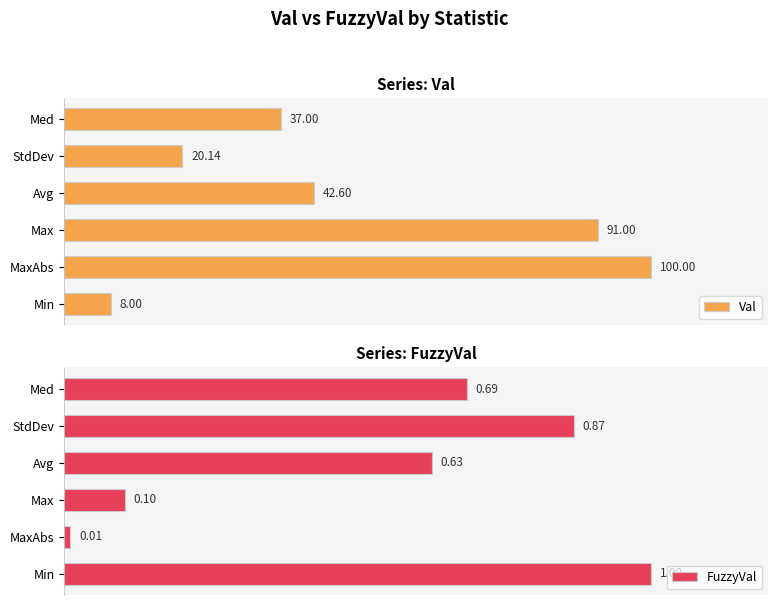

List the labels in order of Val value, smallest first.

Min, StdDev, Med, Avg, Max, MaxAbs